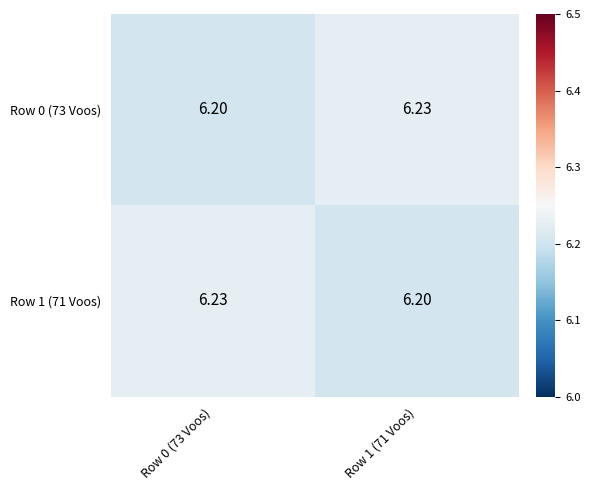

Is the value of Row 1 (71 Voos) at Row 0 (73 Voos) greater than the value of Row 0 (73 Voos) at Row 0 (73 Voos)?

Yes